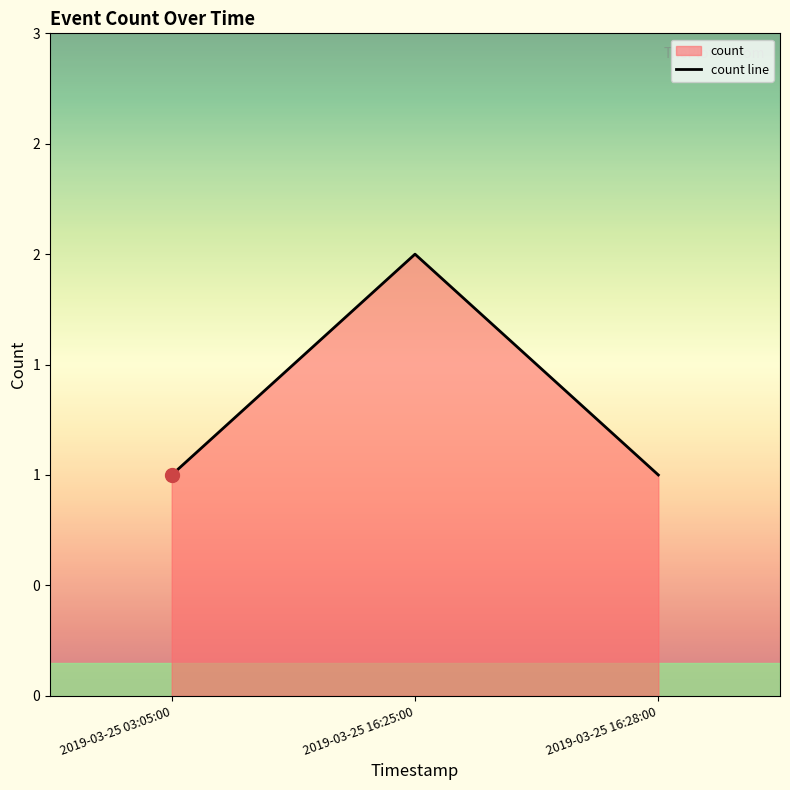

List the labels in order of value, largest first.

2019-03-25 16:25:00, 2019-03-25 03:05:00, 2019-03-25 16:28:00